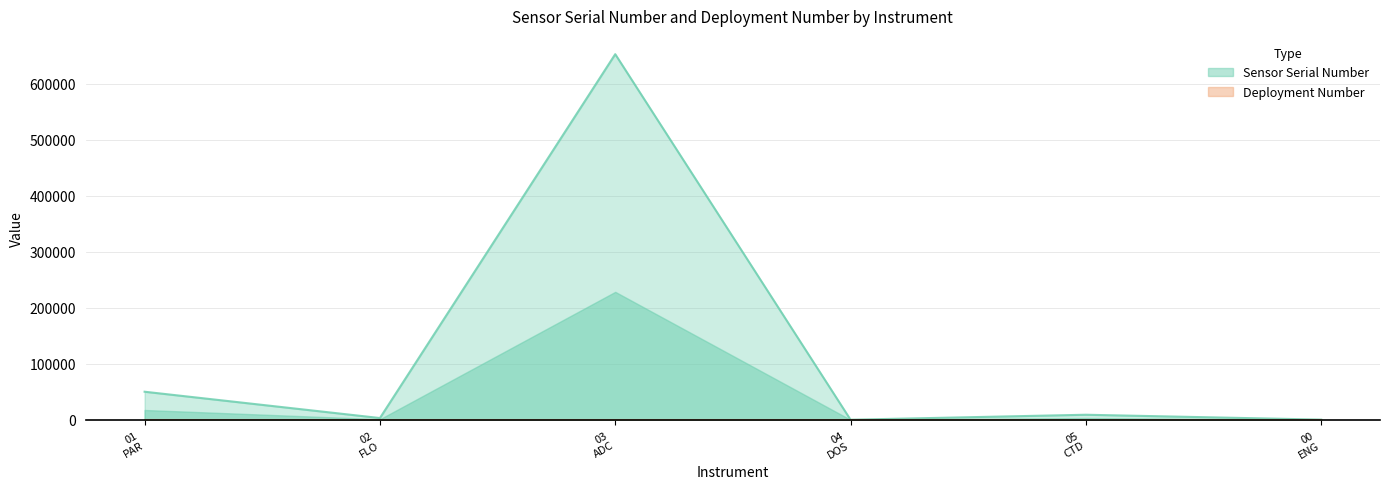

How many interior local valleys (lower than both neighbors) does the data have?

2